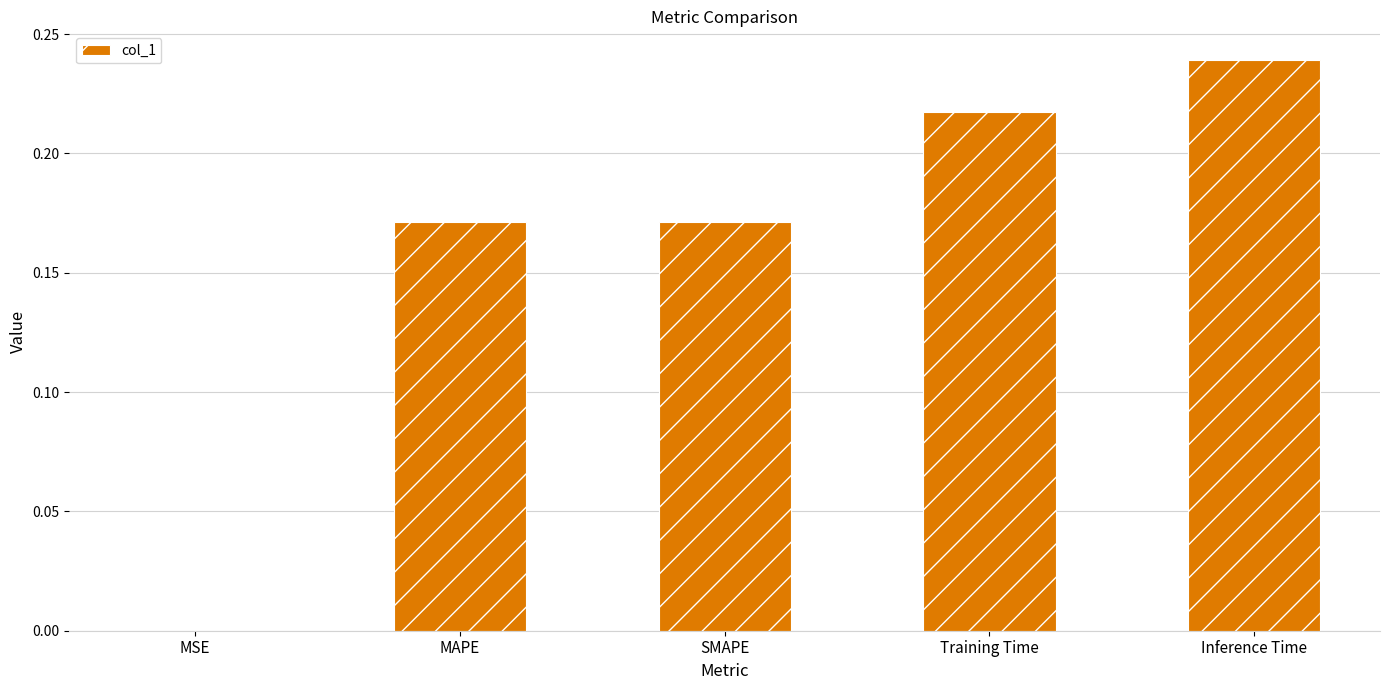

Which category has the highest value across all series?

Inference Time